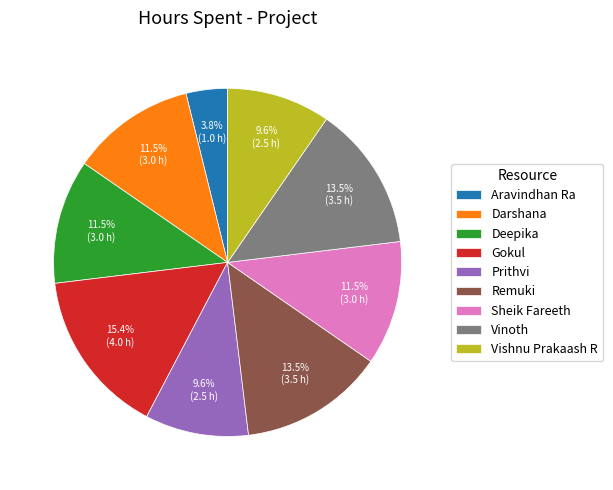

To the nearest percent, what is the difference between the largest and smallest slice percentages?

12%